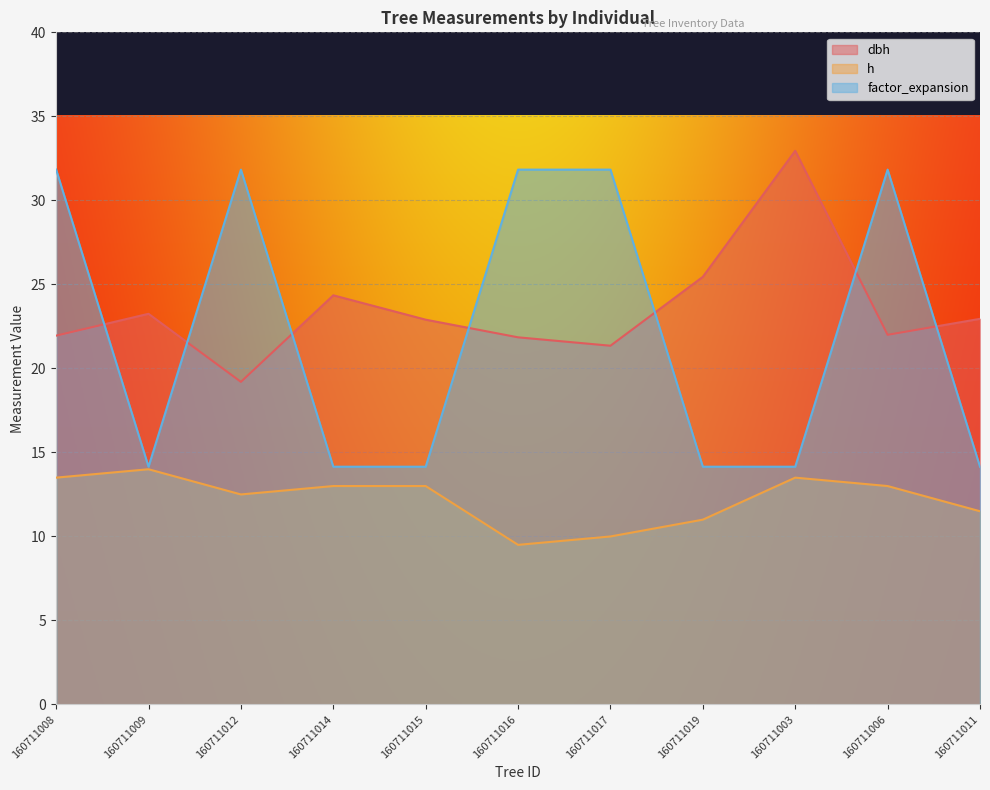

What is the label of the 3rd point from the right?

160711003